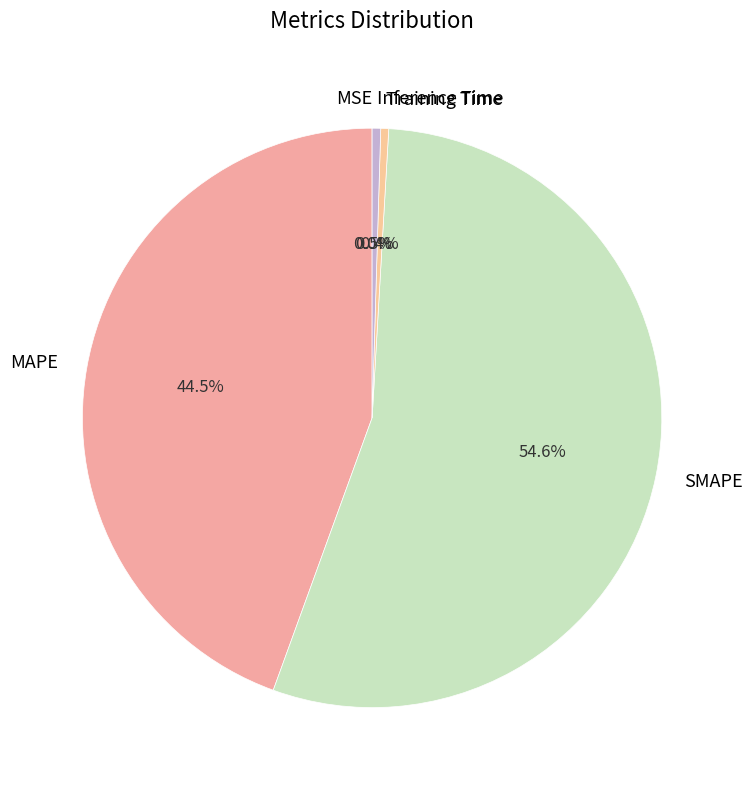

Does any single category account for the majority?

Yes